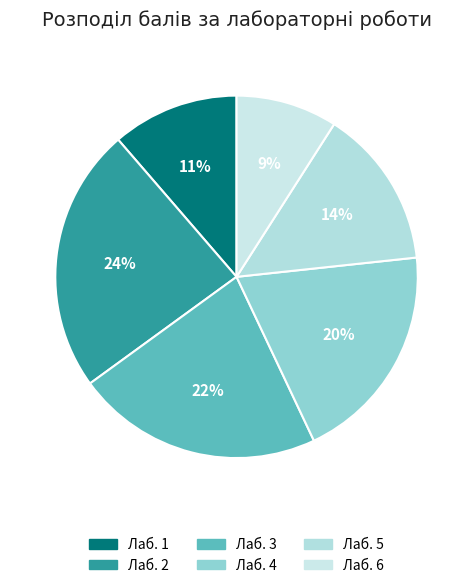

How many slices are in this pie chart?

6